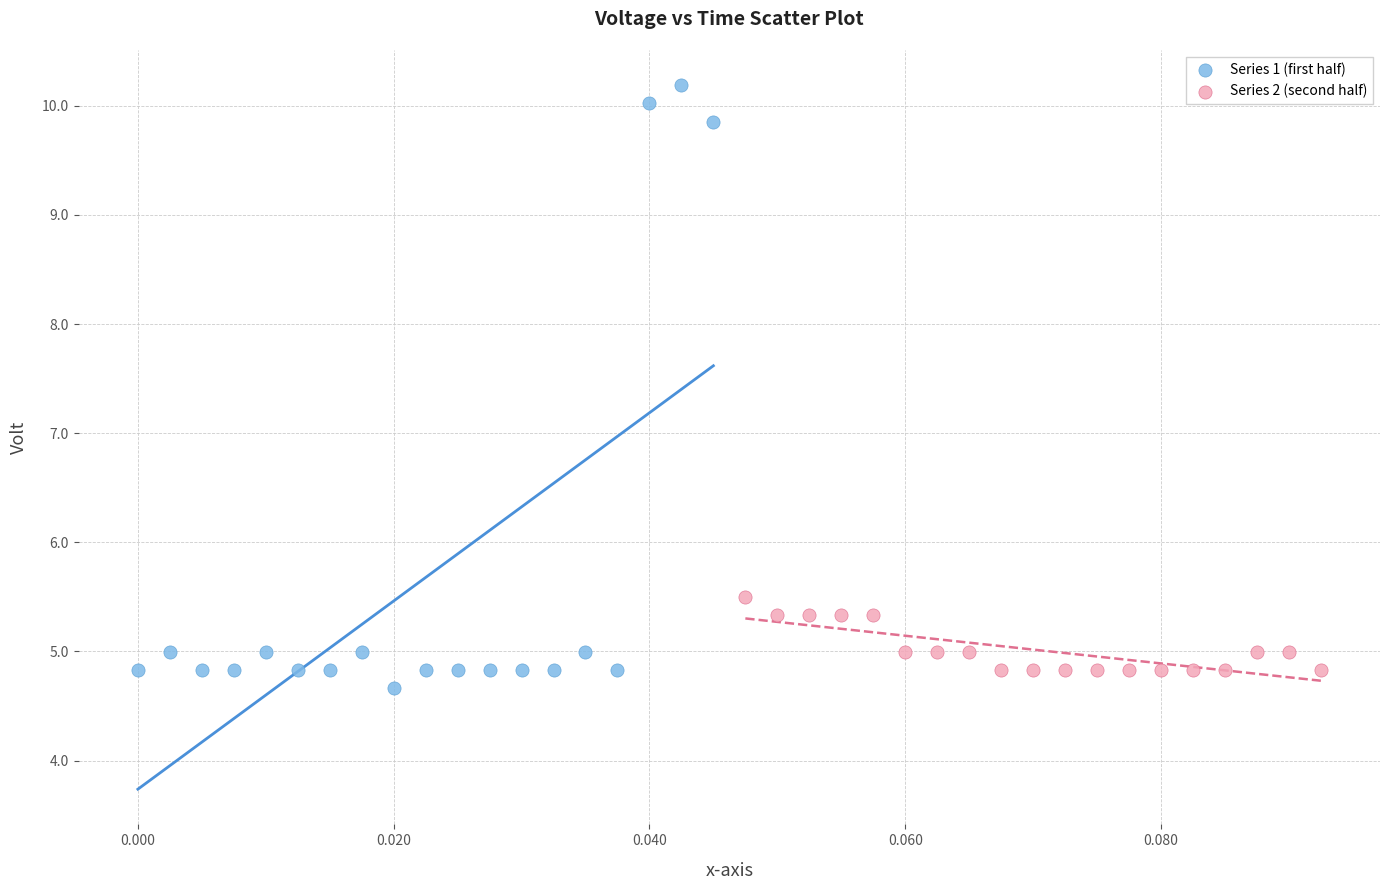

Which series reaches the maximum Y coordinate?

Series 1 (first half)